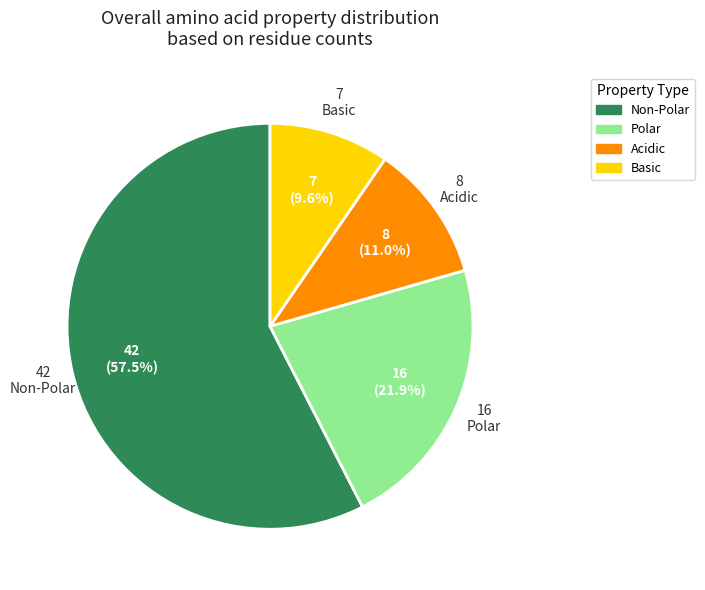

Which slice is the smallest?

Basic